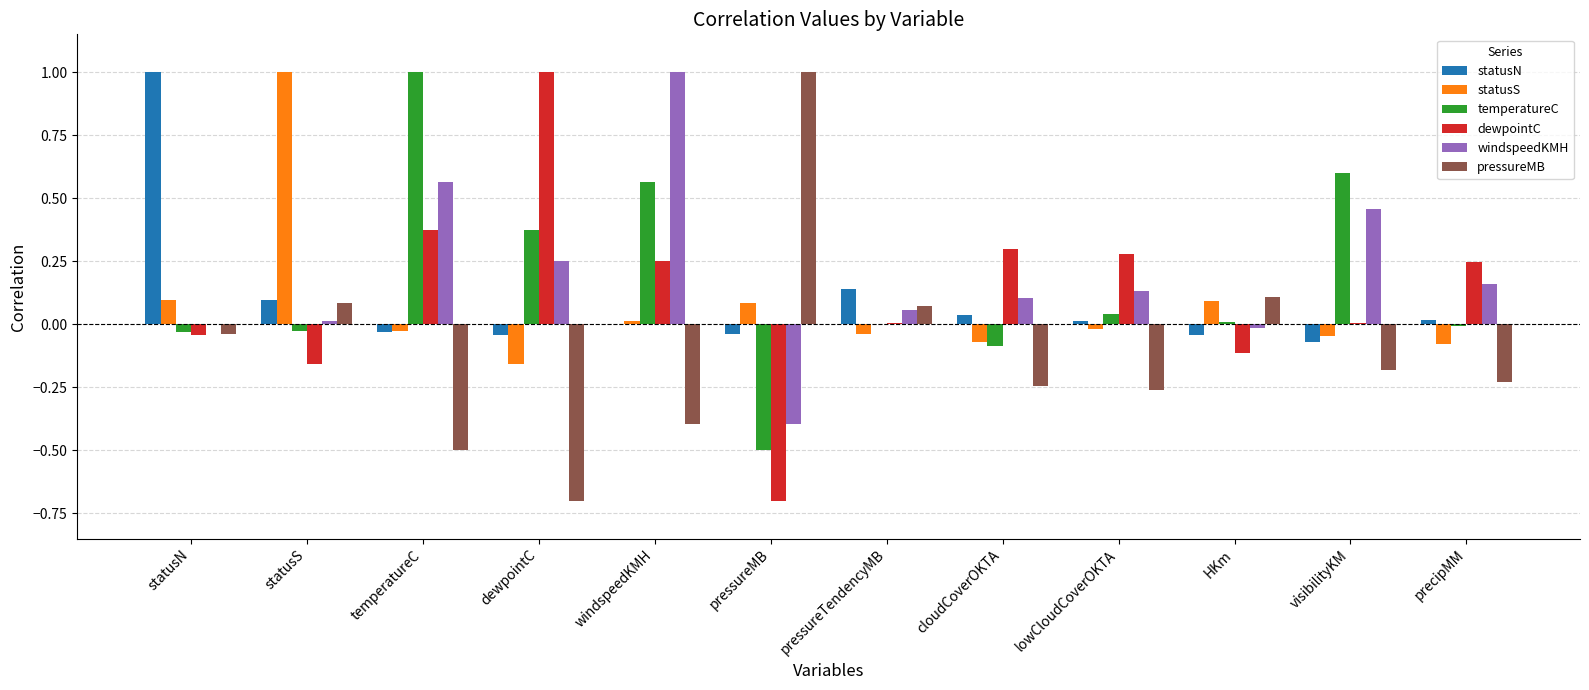

At which label does dewpointC reach its peak?

dewpointC